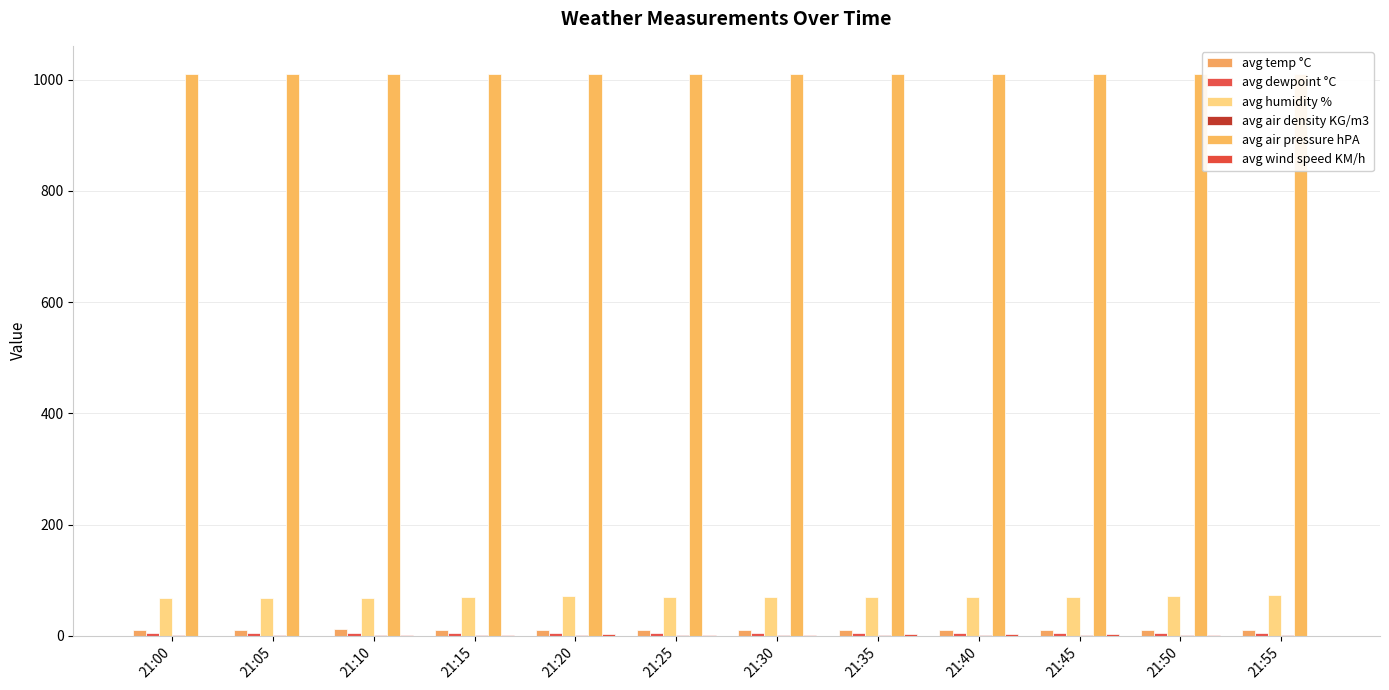

Reading left to right, list all the values displayed in this chart.

avg temp °C: 11.1	11.2	11.3	10.9	10.7	10.6	10.6	10.7	10.7	10.7	10.6	10.3
avg dewpoint °C: 5.6	5.4	5.4	5.6	5.5	5.4	5.3	5.4	5.4	5.4	5.6	5.5
avg humidity %: 68.6	67.8	67.1	70.1	70.6	70.5	69.8	69.6	69.7	70.0	70.9	72.4
avg air density KG/m3: 1.2	1.2	1.2	1.2	1.2	1.2	1.2	1.2	1.2	1.2	1.2	1.2
avg air pressure hPA: 1010.4	1010.5	1010.5	1010.4	1010.5	1010.5	1010.5	1010.5	1010.4	1010.5	1010.5	1010.5
avg wind speed KM/h: 0.0	0.0	1.1	2.2	2.6	1.6	1.1	2.5	2.8	2.4	1.5	0.0